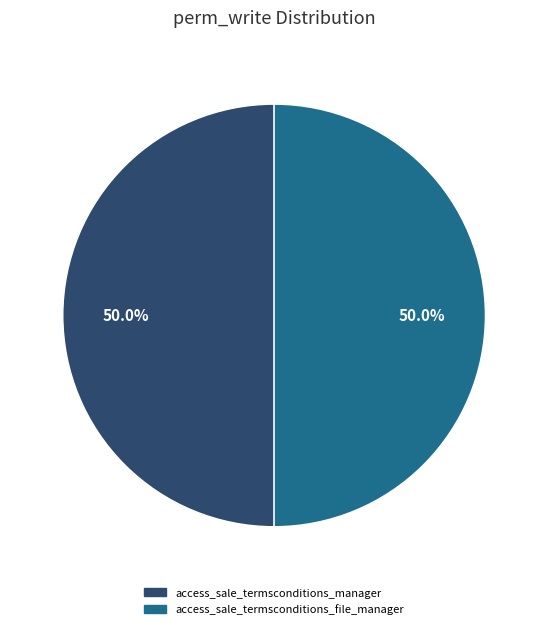

What is the ratio of the value at access_sale_termsconditions_manager to the value at access_sale_termsconditions_file_manager?

1.0